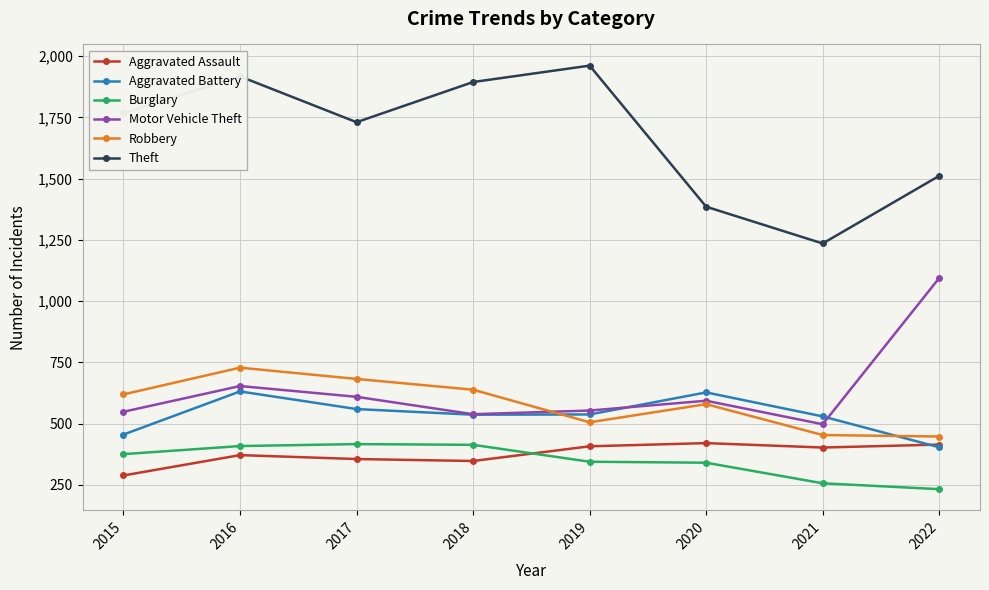

Count the number of data series in this chart.

6